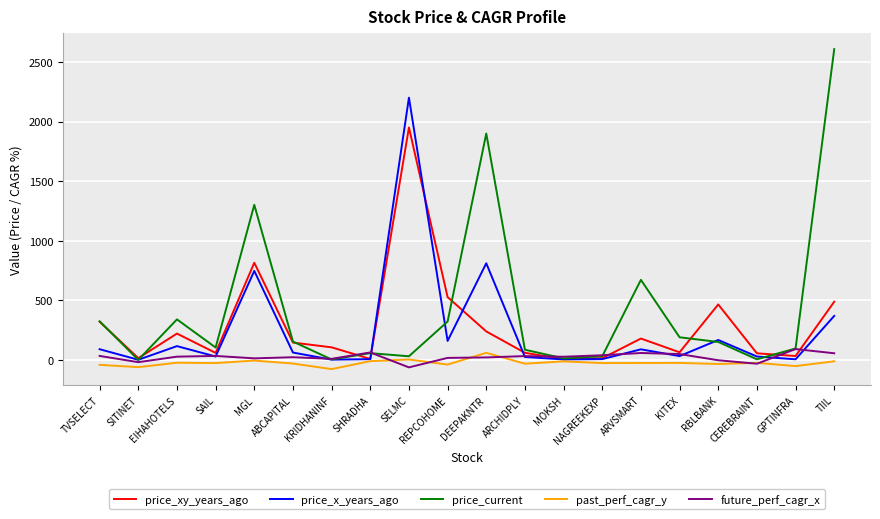

At which category is the sum across all series the highest?

SELMC